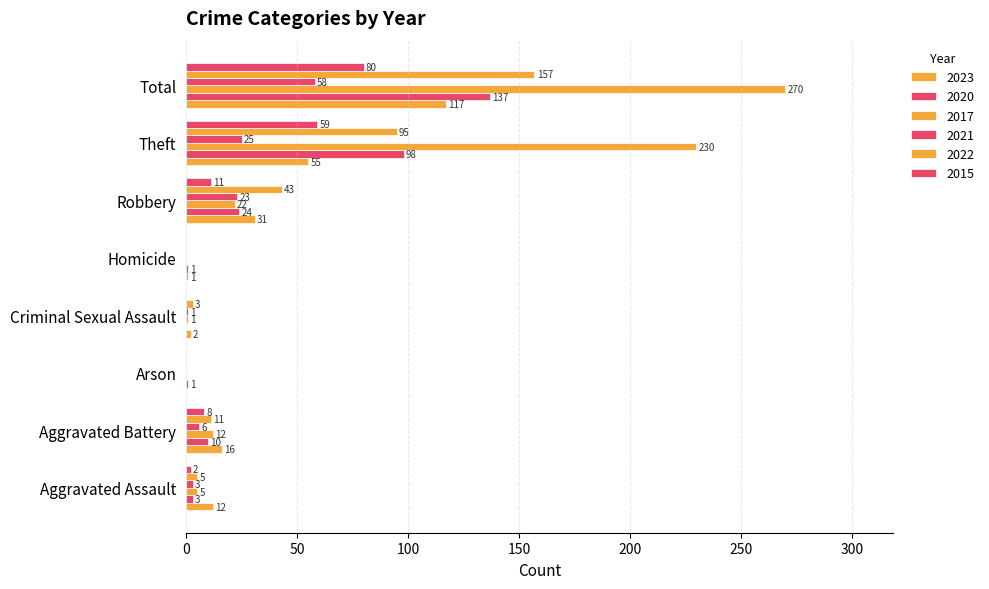

How many categories are shown in the chart?

8